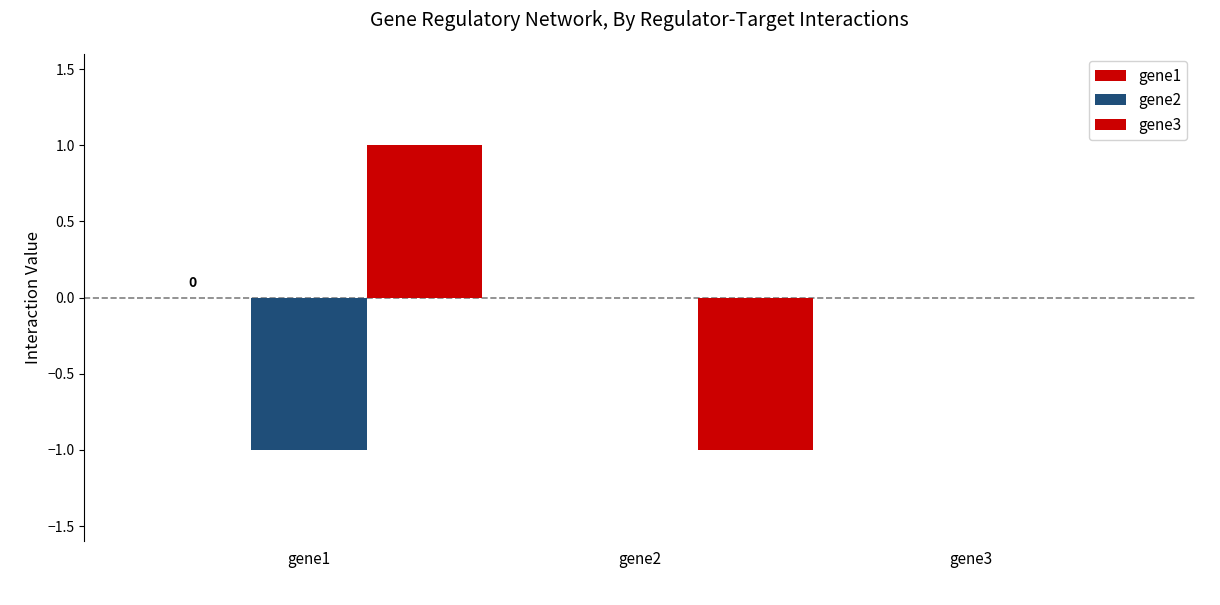

How many data points does each series have?

3